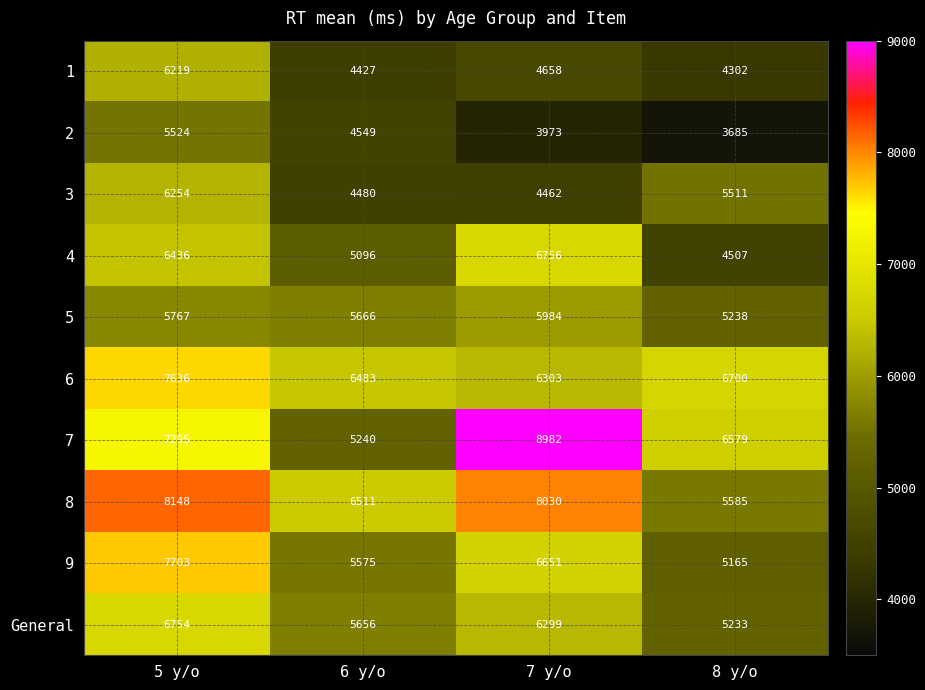

Is it true that 3 equals 7263 at 7 y/o?

False